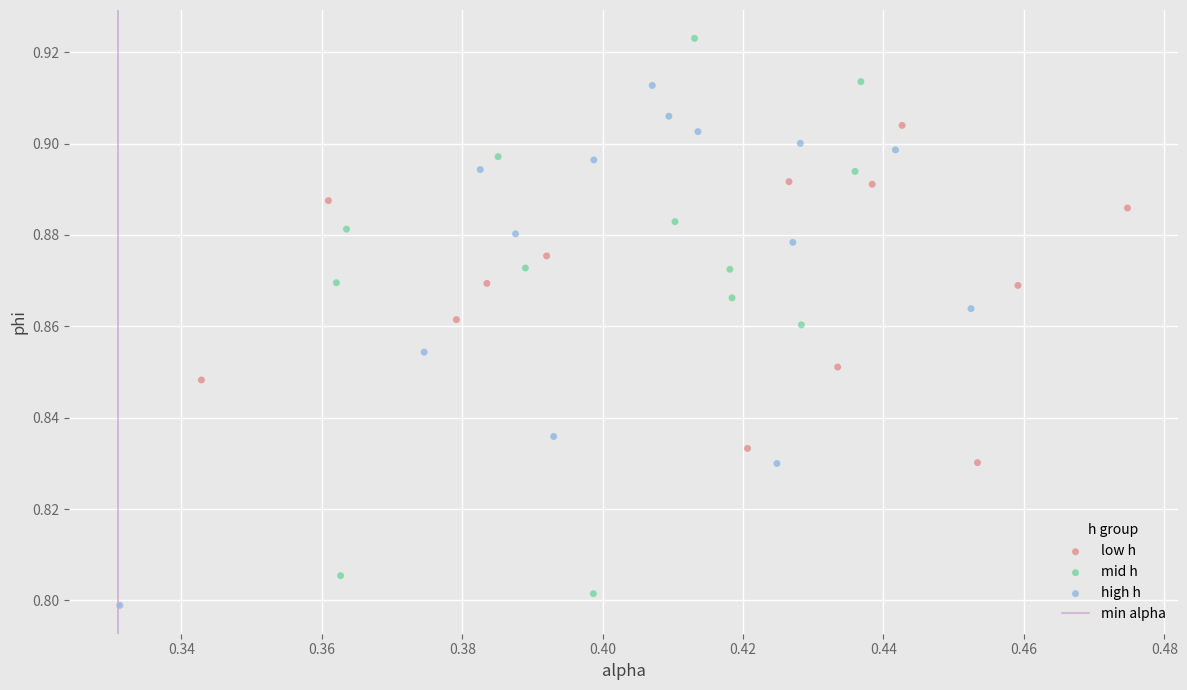

Which series contains the highest Y value?

mid h